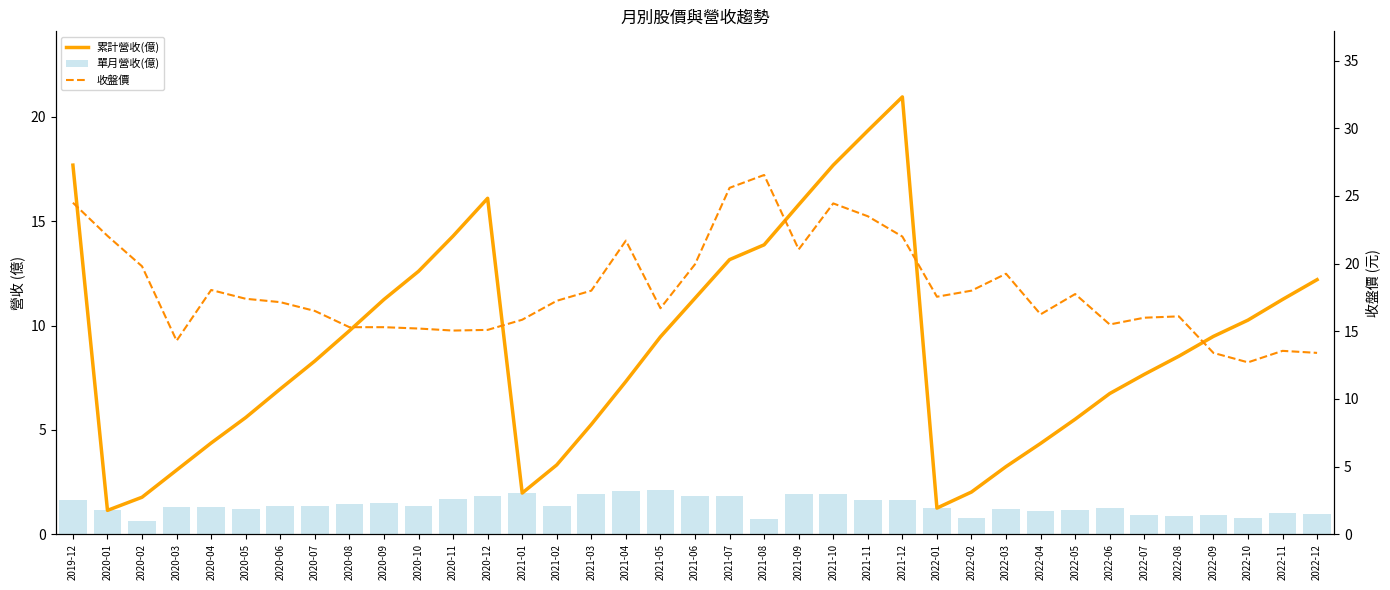

What is the label of the 30th bar from the left?

2022-05